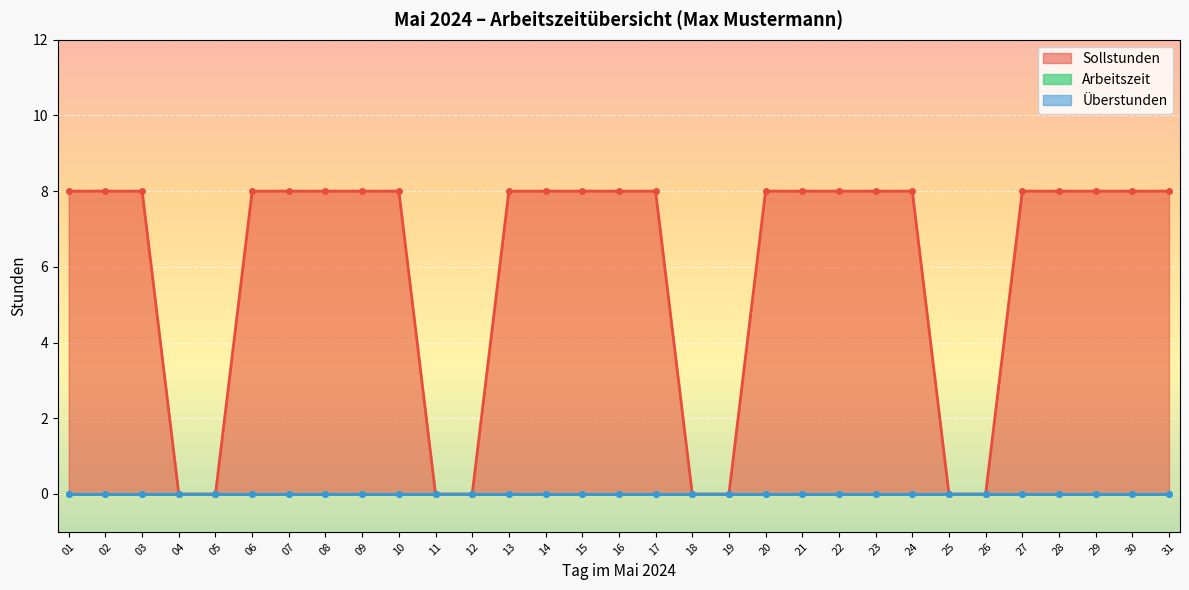

Which series changed the most between 20 and 30?

Sollstunden